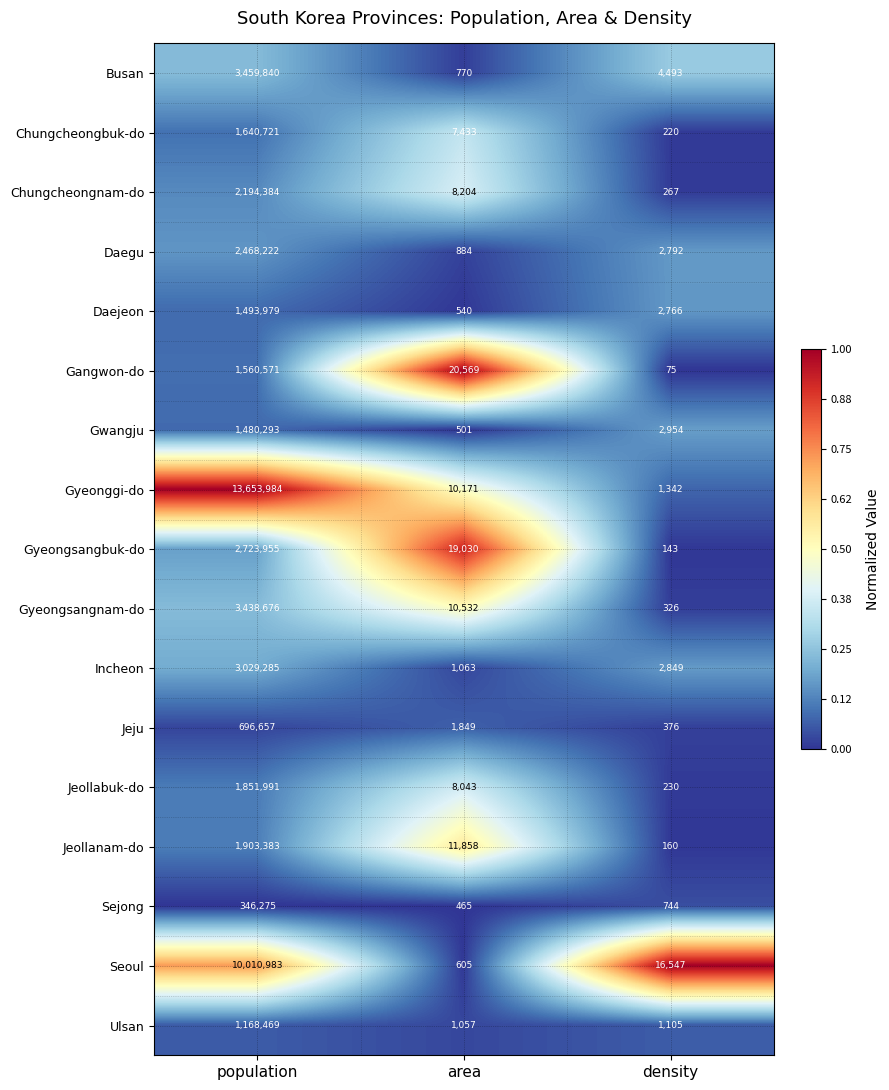

What is the total value across all series at area?

103574